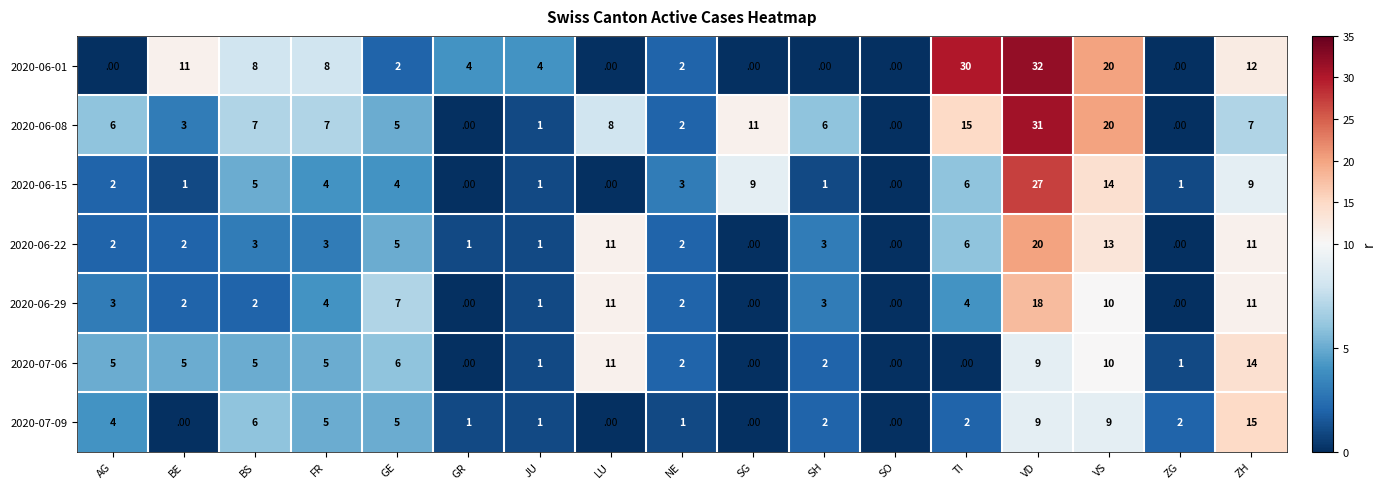

What is the difference between the 2020-06-15 values at JU and FR?

3